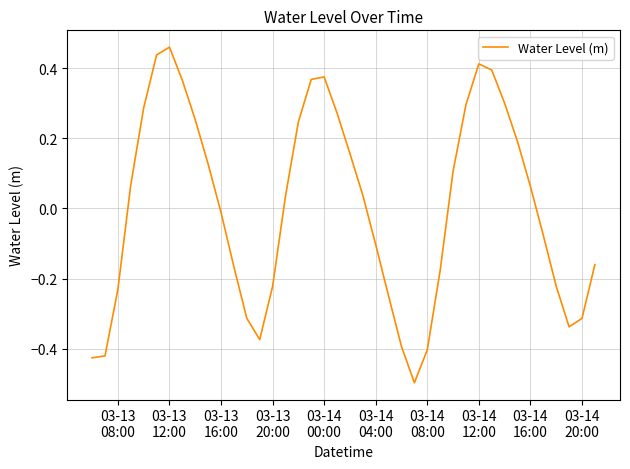

What is the minimum value shown in the chart?

-0.5